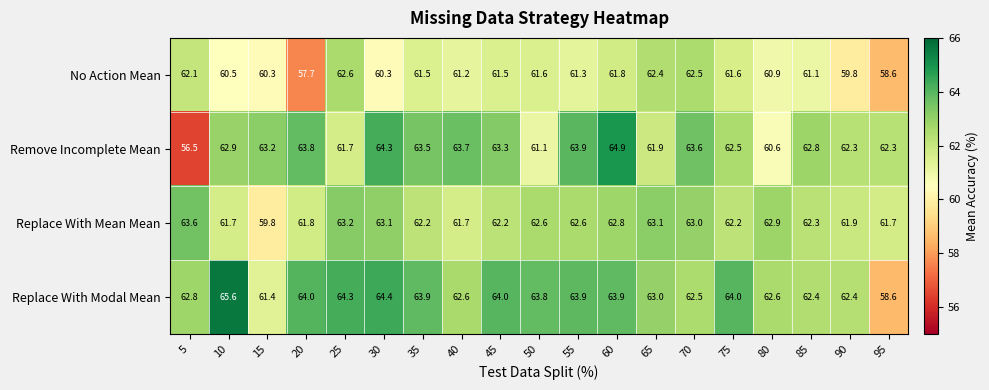

Rank the series at 15 from lowest to highest value.

Replace With Mean Mean, No Action Mean, Replace With Modal Mean, Remove Incomplete Mean